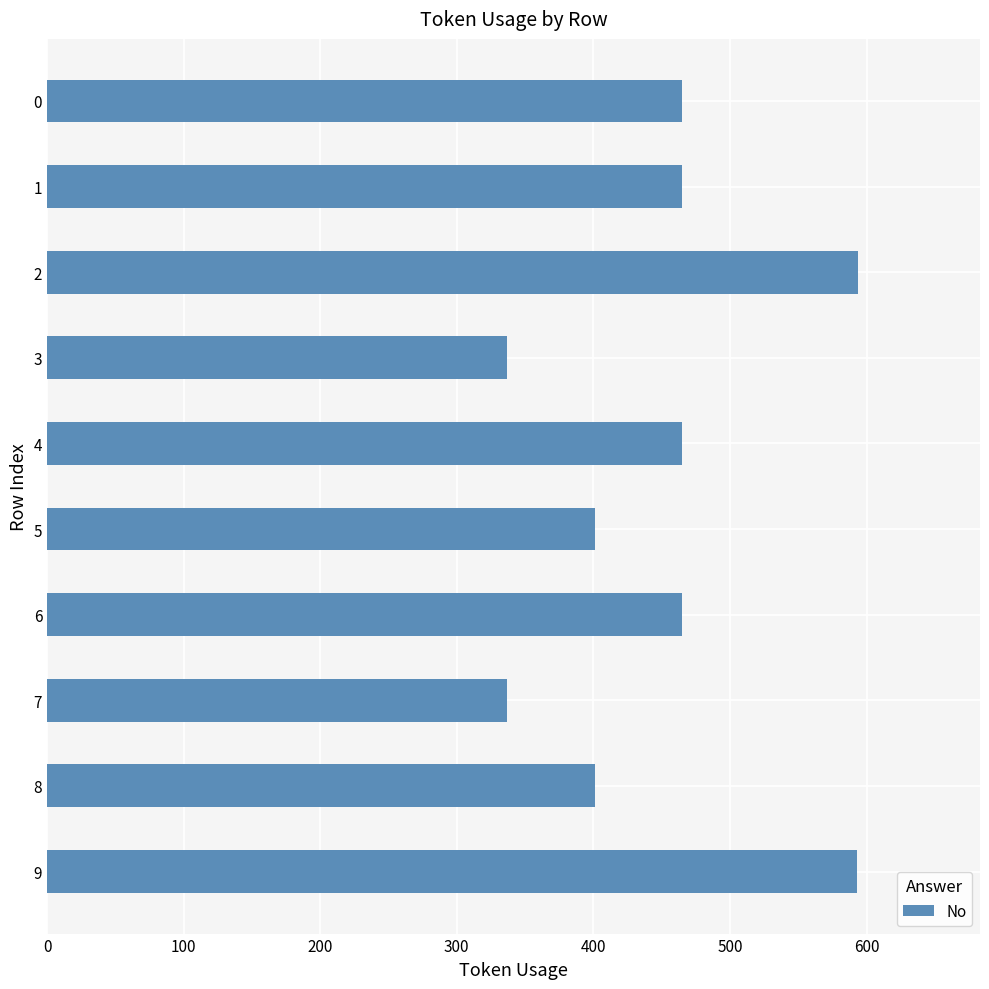

What is the sum of all values?

4523